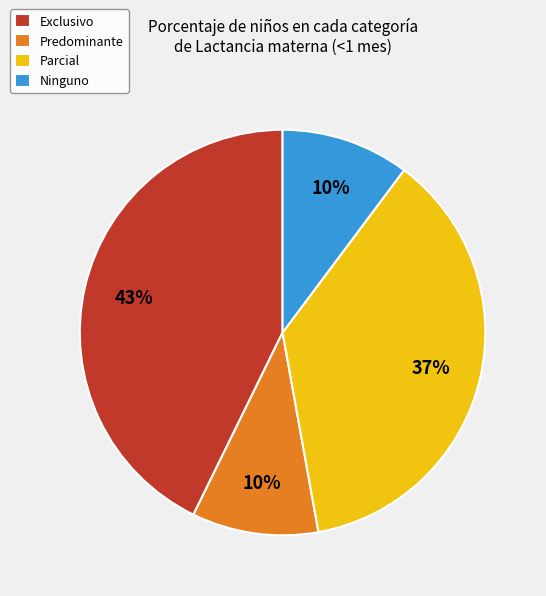

Does Exclusivo account for over 50% of the chart?

No